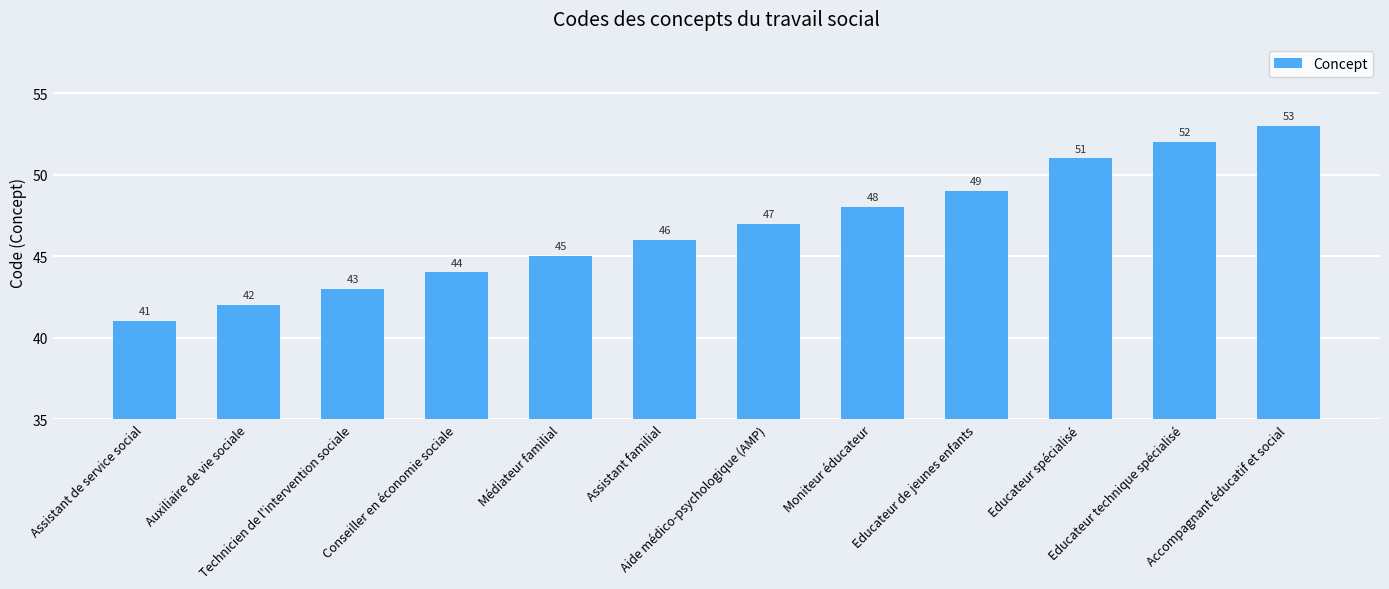

Reading left to right, transcribe all the data shown in this chart.

Assistant de service social=41	Auxiliaire de vie sociale=42	Technicien de l'intervention sociale=43	Conseiller en économie sociale=44	Médiateur familial=45	Assistant familial=46	Aide médico-psychologique (AMP)=47	Moniteur éducateur=48	Educateur de jeunes enfants=49	Educateur spécialisé=51	Educateur technique spécialisé=52	Accompagnant éducatif et social=53